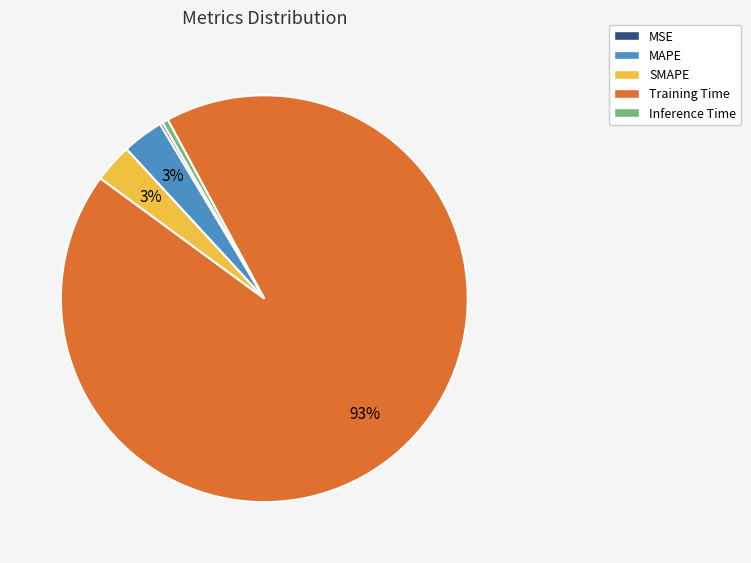

The MAPE slice represents 12% of the pie. True or false?

False